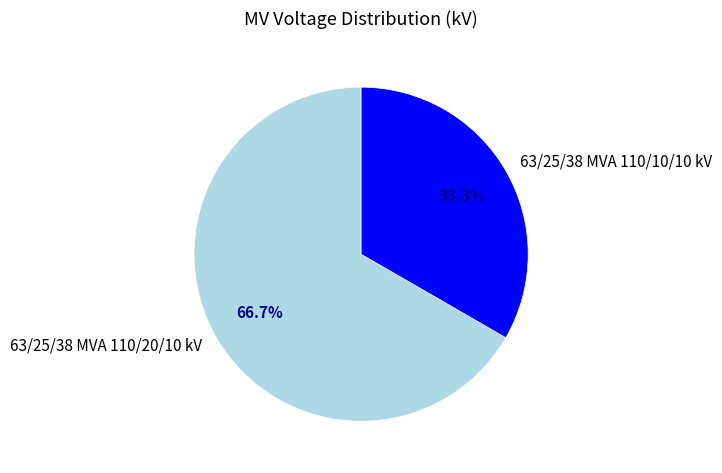

Combined, what portion of the pie is 63/25/38 MVA 110/20/10 kV and 63/25/38 MVA 110/10/10 kV?

100.0%